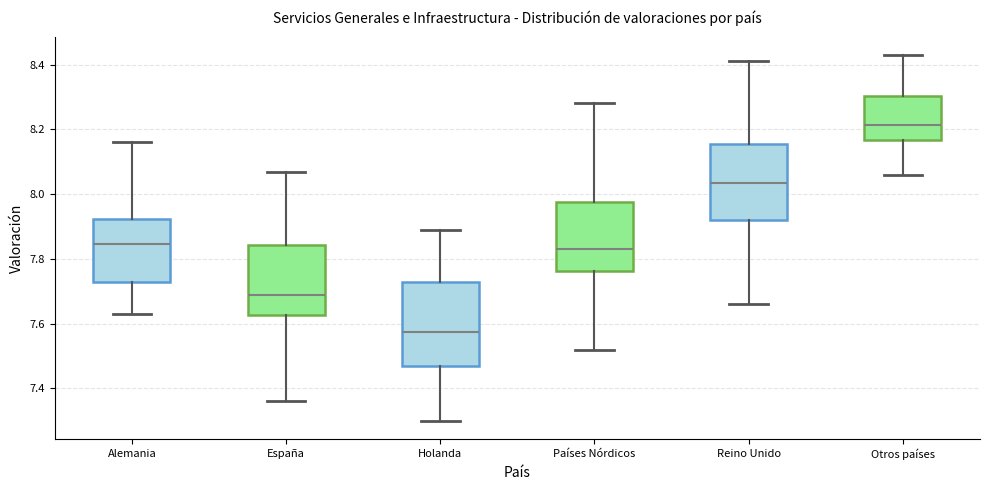

Where is the upper edge of the box for España on the y-axis? The values are not printed on the chart, so give them approximately, as read against the axis.

7.84